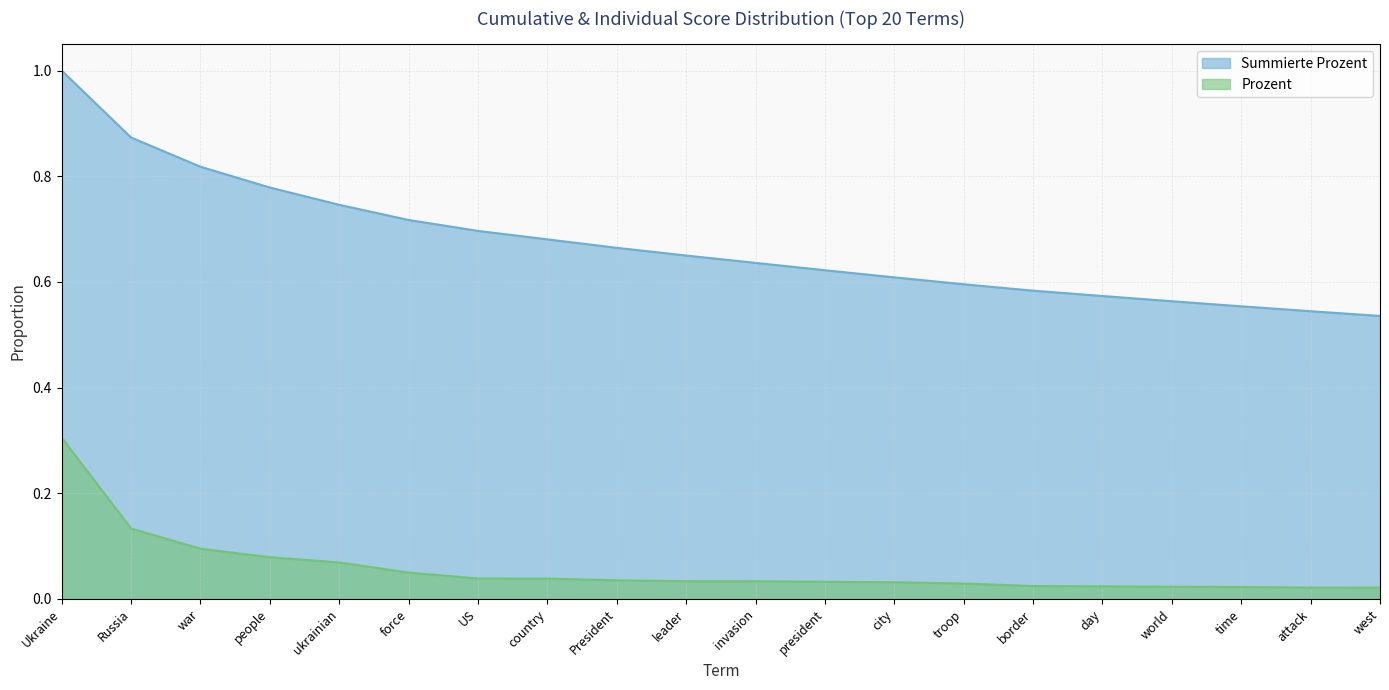

Rank the categories by Prozent value from highest to lowest.

Ukraine, Russia, war, people, ukrainian, force, US, country, President, leader, invasion, president, city, troop, border, day, world, time, attack, west